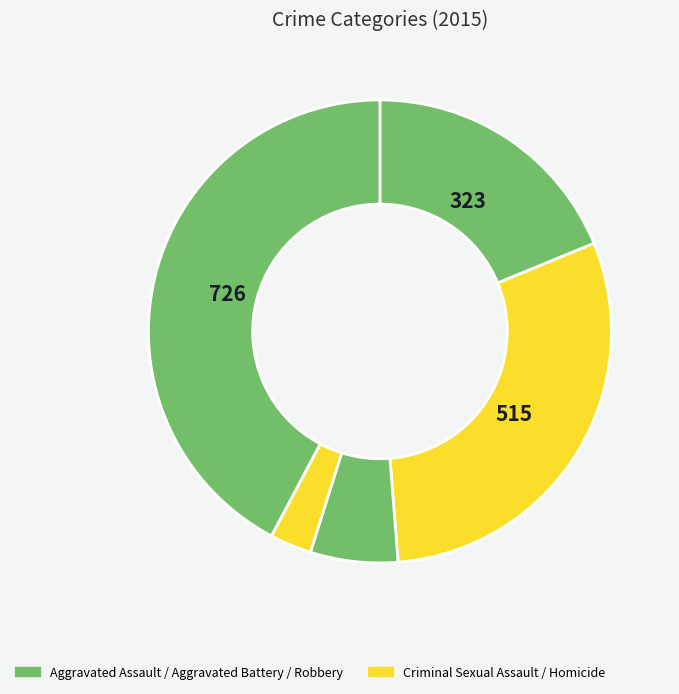

How many segments does this pie chart have?

5